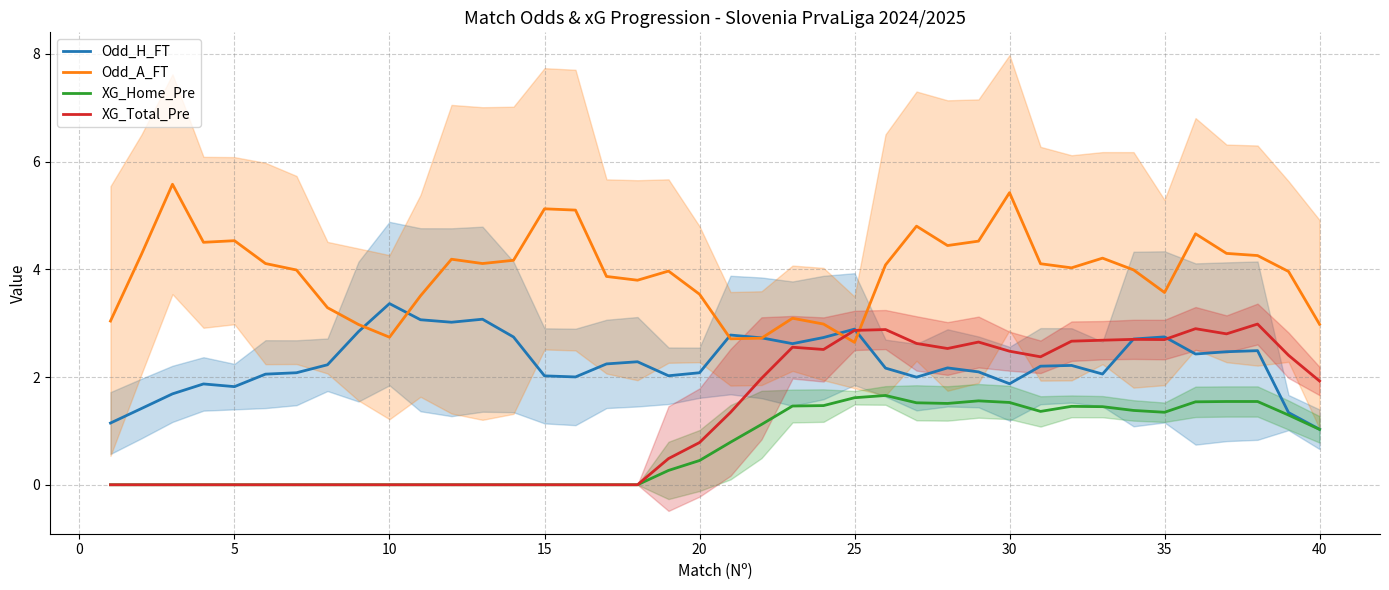

What is the highest value of the XG_Home_Pre series?

1.7